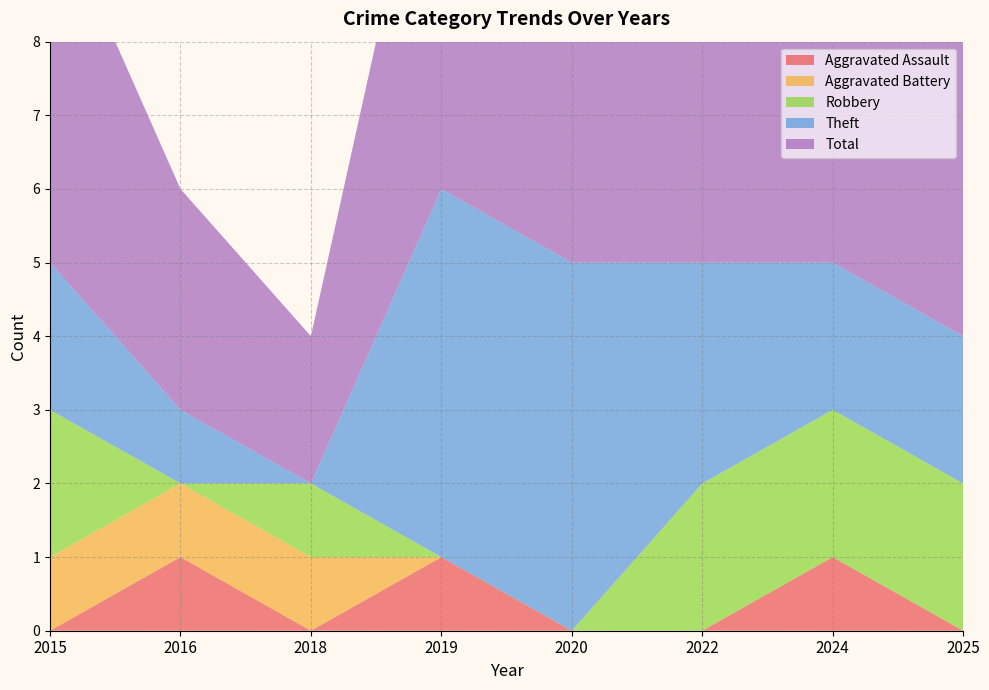

Reading right to left, extract all data points from this chart.

Aggravated Assault: 0	1	0	0	1	0	1	0
Aggravated Battery: 0	0	0	0	0	1	1	1
Robbery: 2	2	2	0	0	1	0	2
Theft: 2	2	3	5	5	0	1	2
Total: 4	5	5	5	6	2	3	5